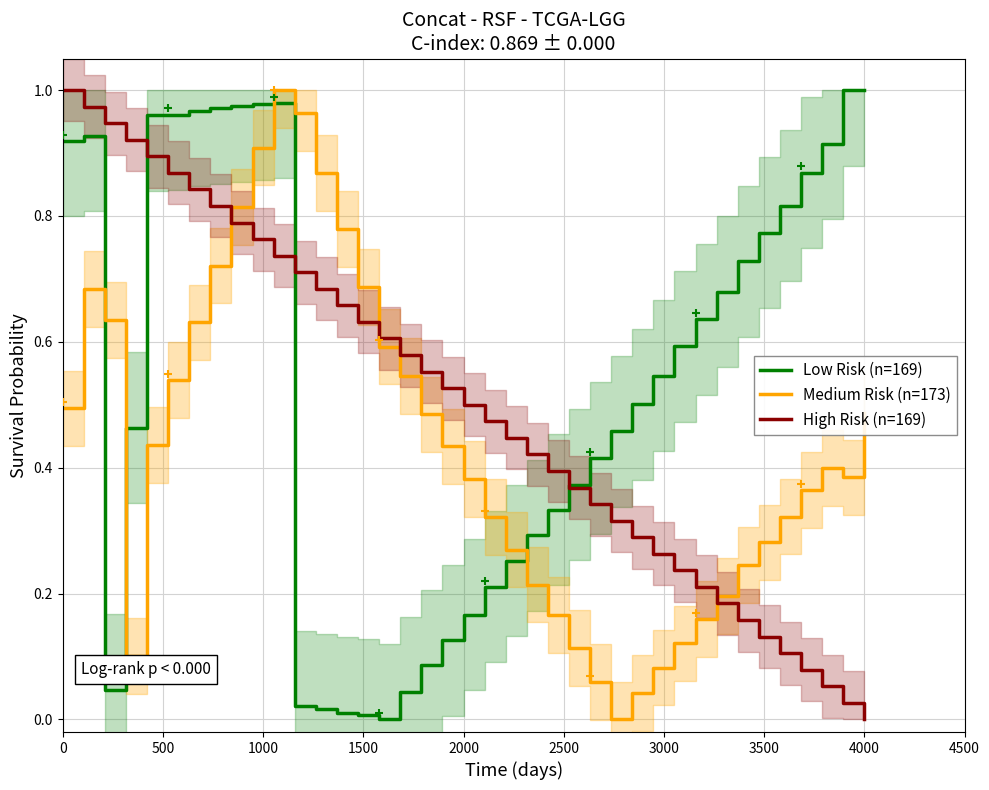

True or false: Low Risk (n=169) and Medium Risk (n=173) cross at least once.

True